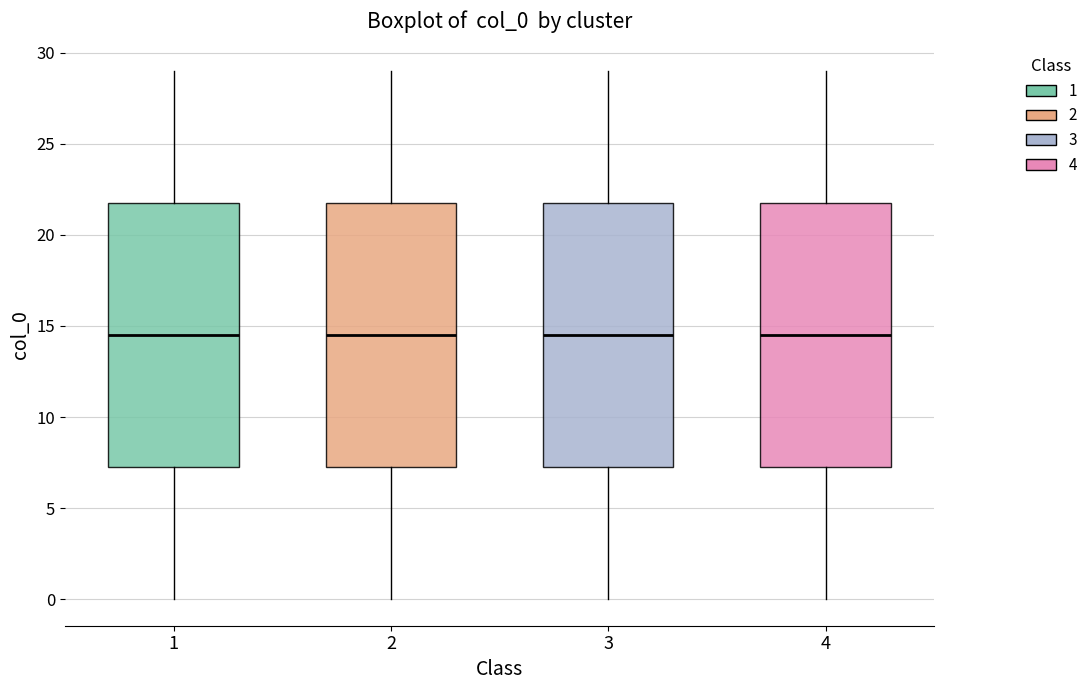

Where does the lower whisker of the box at x = 2 end on the y-axis? The values are not printed on the chart, so give them approximately, as read against the axis.

0.0